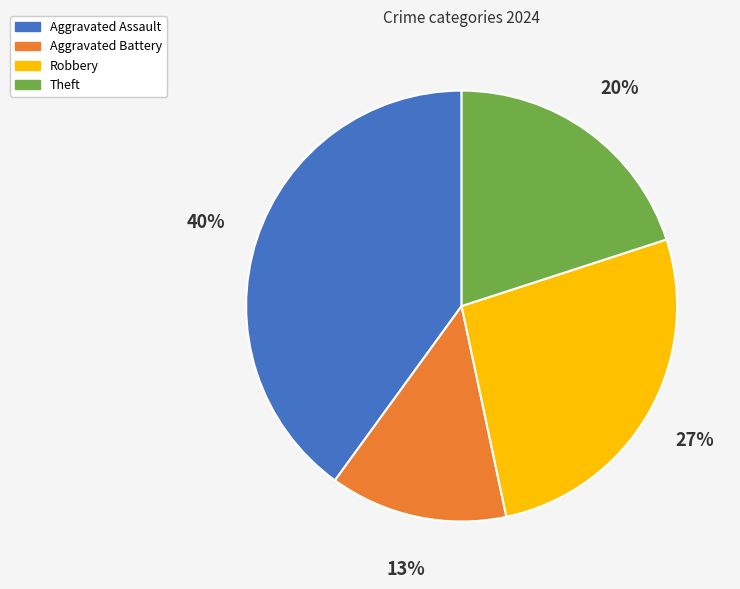

Approximately how many times larger is the value at Robbery compared to Aggravated Assault?

0.7